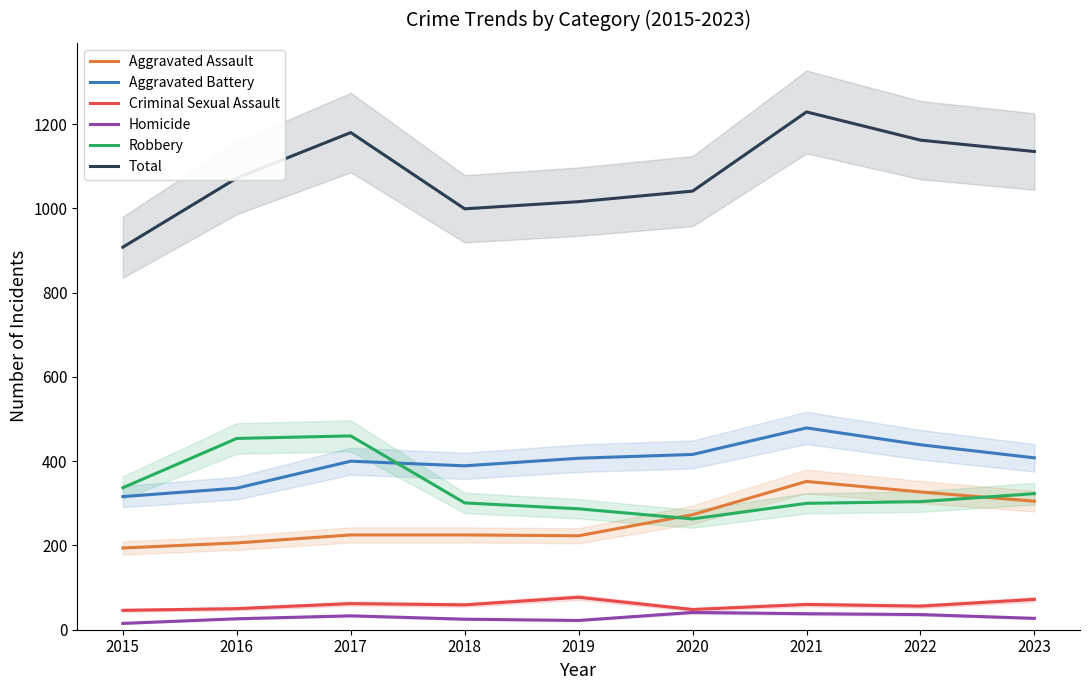

Is this an area chart (filled region under the line)?

No